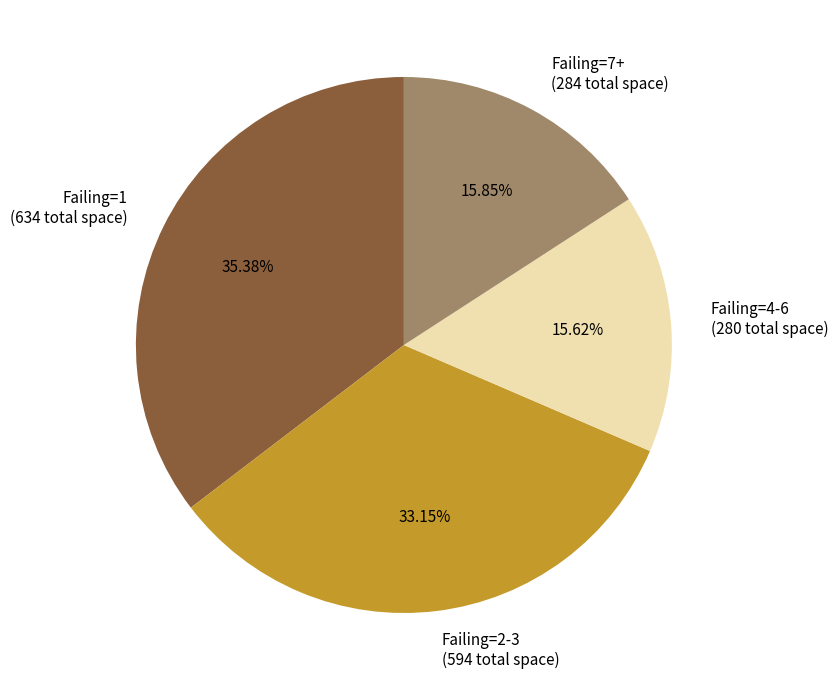

Do Failing=1 (634 total space) and Failing=7+ (284 total space) together represent more than half of the pie?

Yes